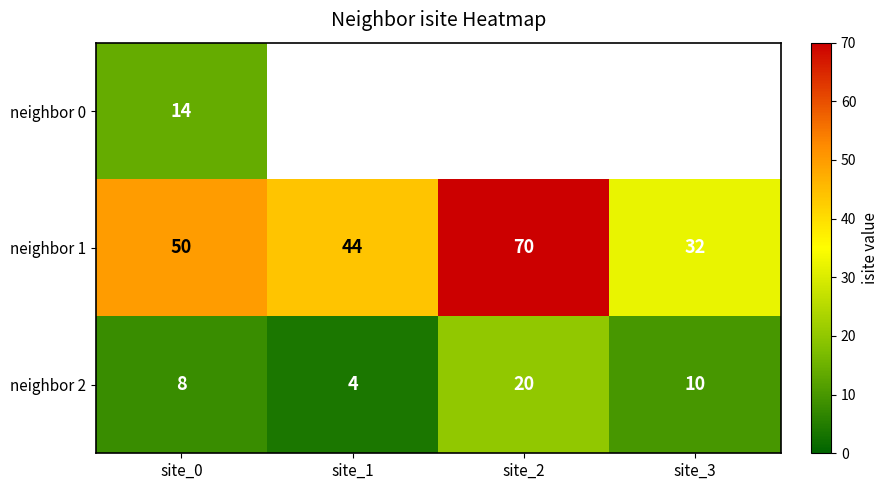

What is the difference between the highest and lowest values at site_0?

42